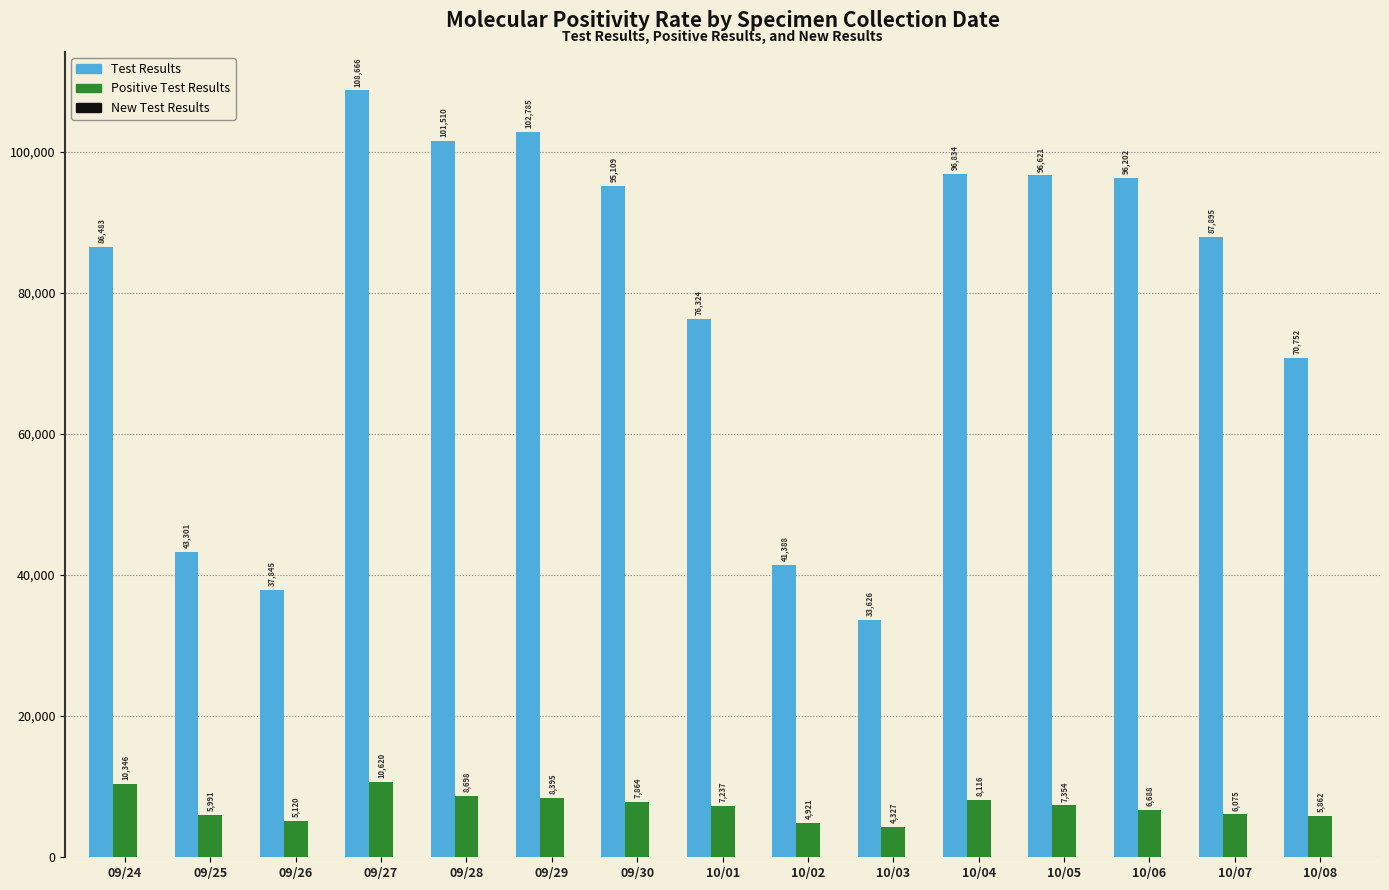

What is the difference between the Positive Test Results values at 09/29 and 10/04?

279